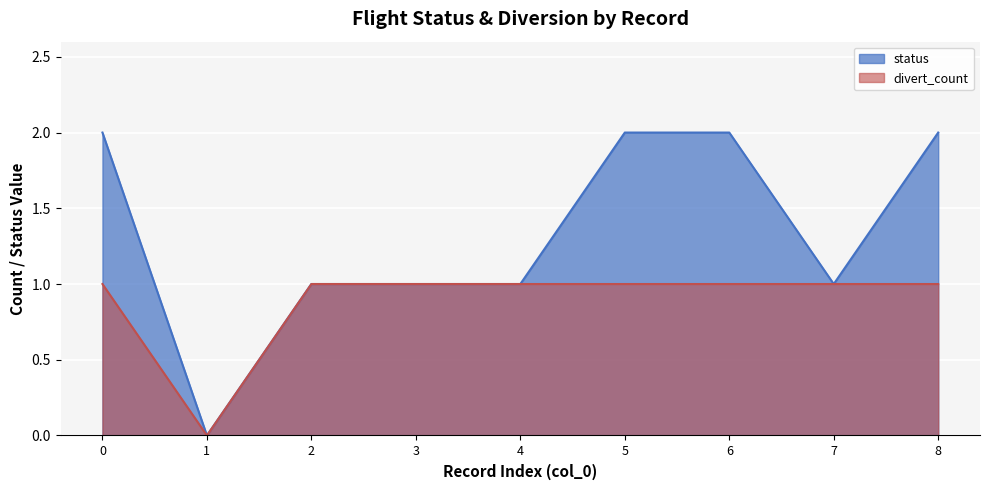

What is the sum of the status_0 values at 5 and 8?

4